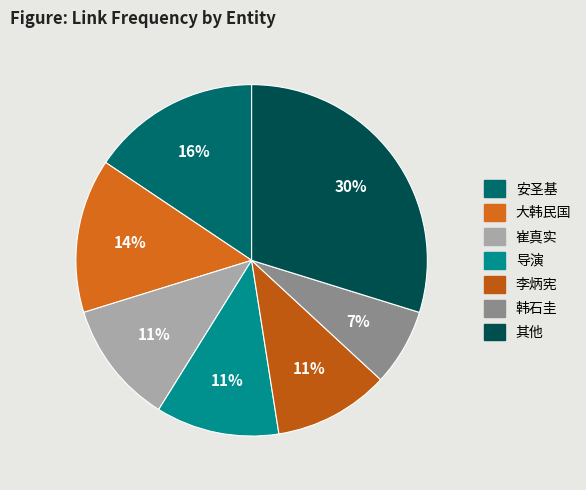

Count the number of slices in the pie.

7